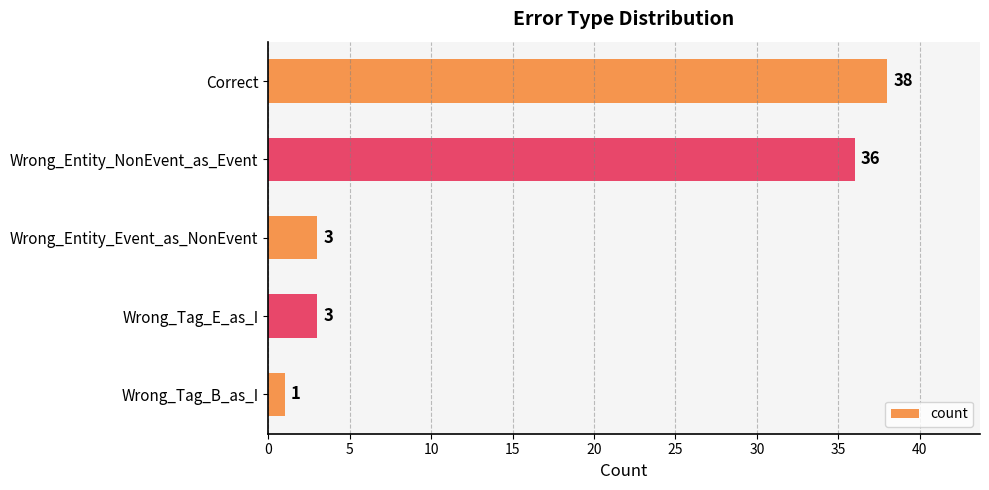

What is the approximate value at Correct, to the nearest 10?

40